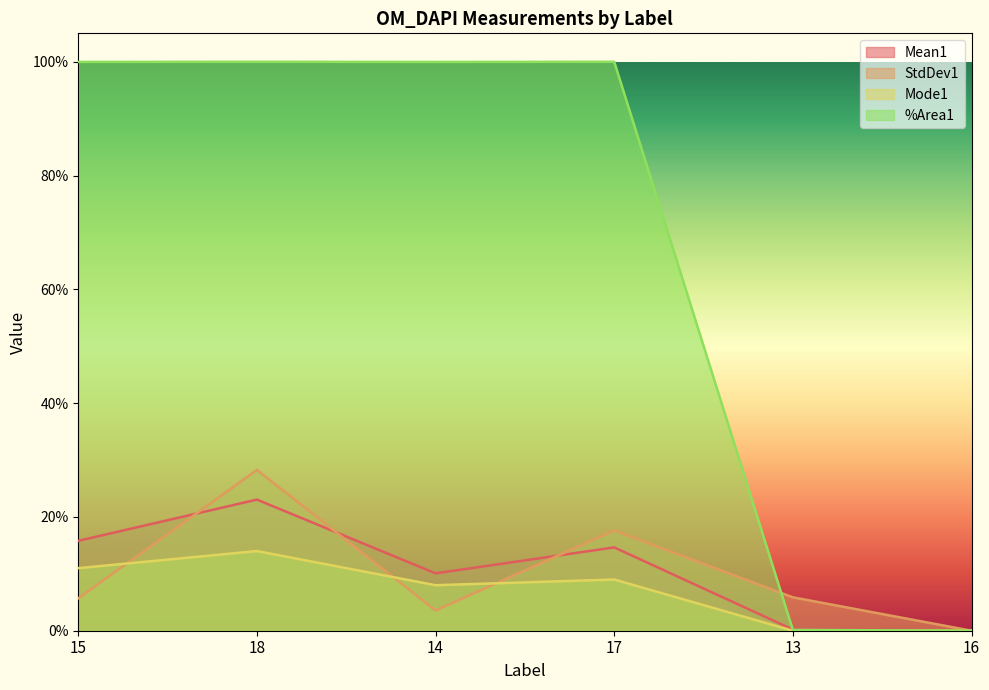

At which category does the chart reach its peak across all series?

18